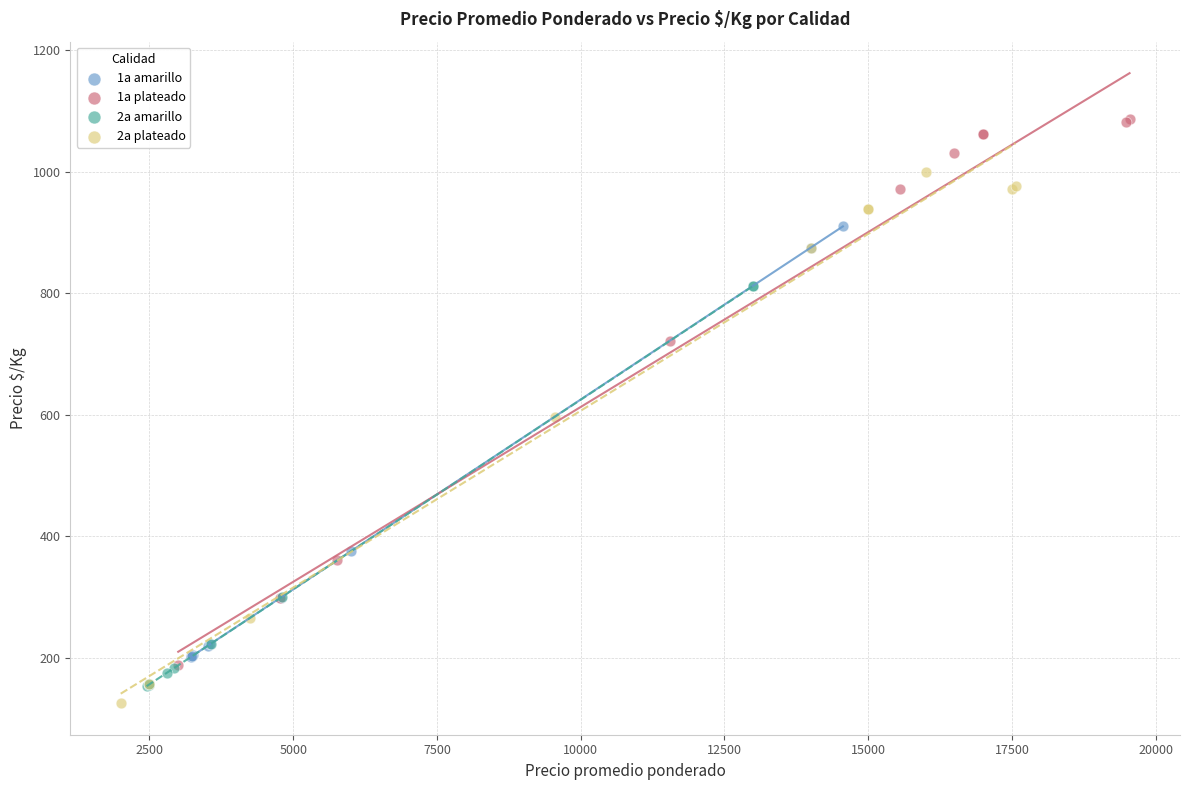

Which series has the largest Y range (max minus min)?

1a plateado